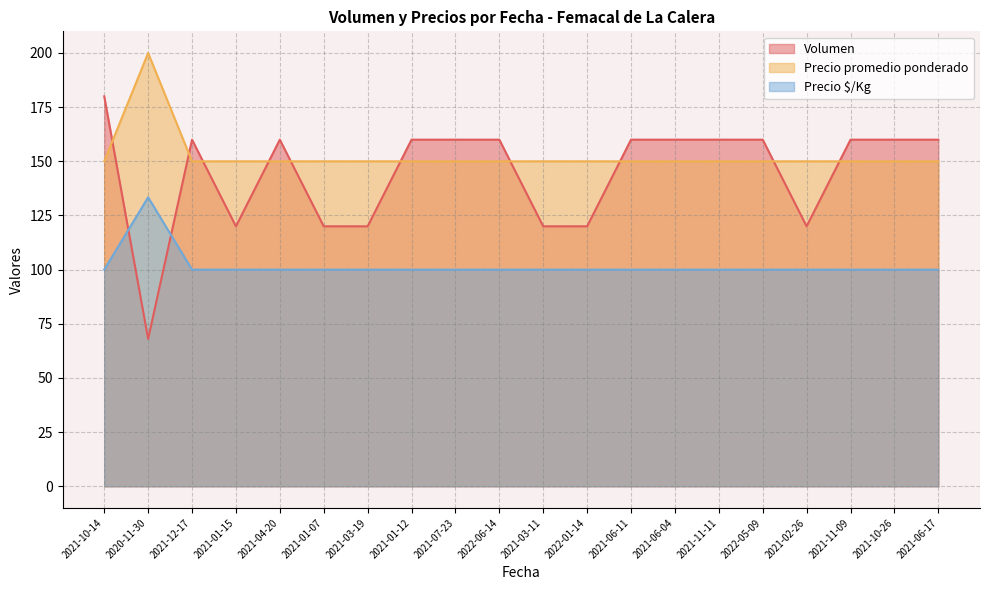

At which category does Volumen reach its first local peak?

2021-12-17